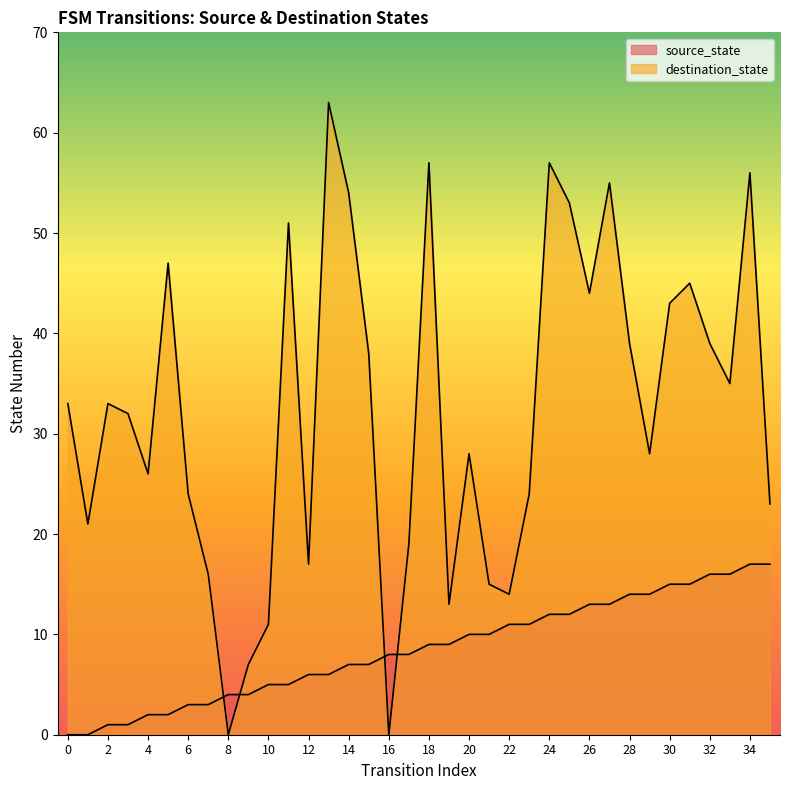

Does the chart display data point markers on the line(s)?

No